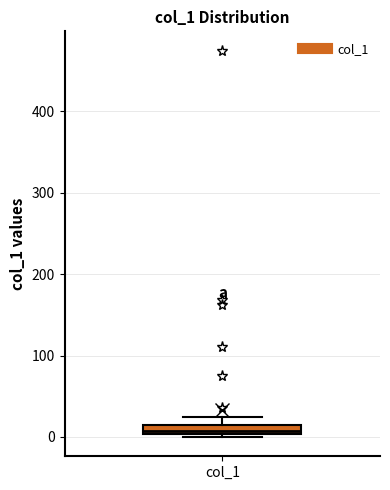

Where does the upper whisker of the box for col_1 end on the y-axis? The values are not printed on the chart, so give them approximately, as read against the axis.

20